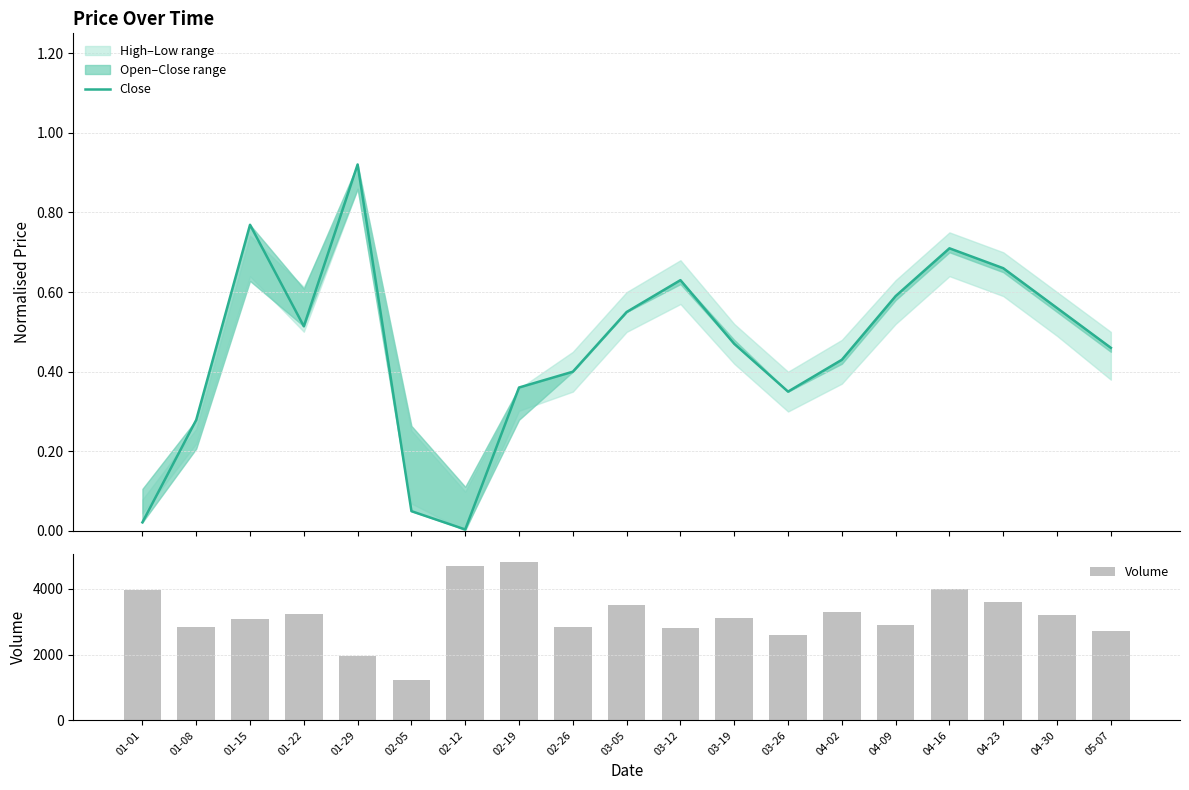

Reading left to right, extract all data points from this chart.

Close: 0.0	0.3	0.8	0.5	0.9	0.0	0.0	0.4	0.4	0.6	0.6	0.5	0.3	0.4	0.6	0.7	0.7	0.6	0.5
Volume: 3968.0	2823.0	3088.0	3224.0	1956.0	1229.0	4677.0	4801.0	2831.0	3500.0	2800.0	3100.0	2600.0	3300.0	2900.0	4000.0	3600.0	3200.0	2700.0